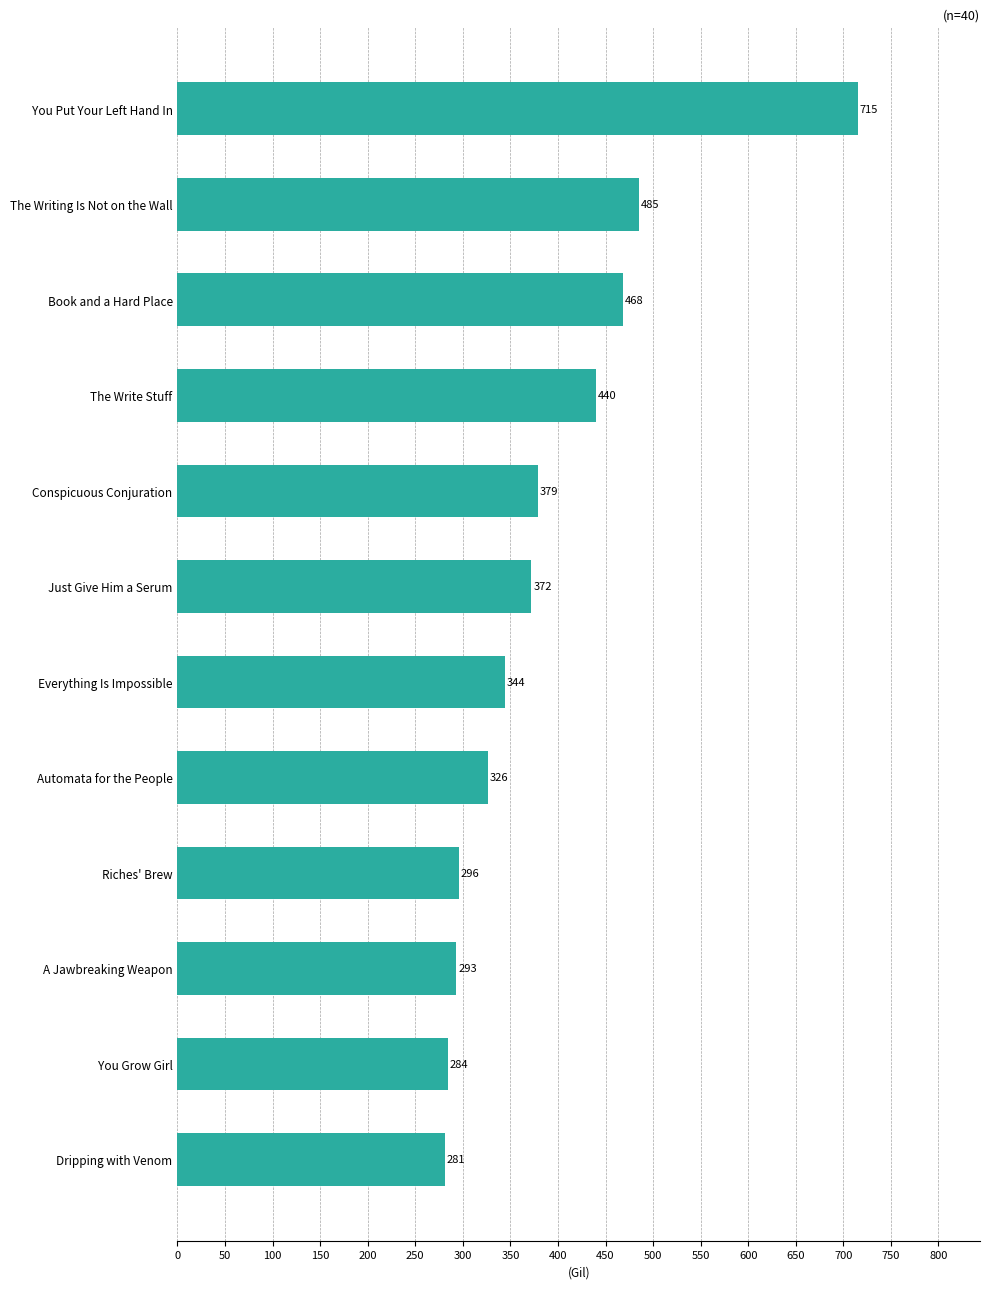

Are the bars grouped side by side (vs. stacked)?

No